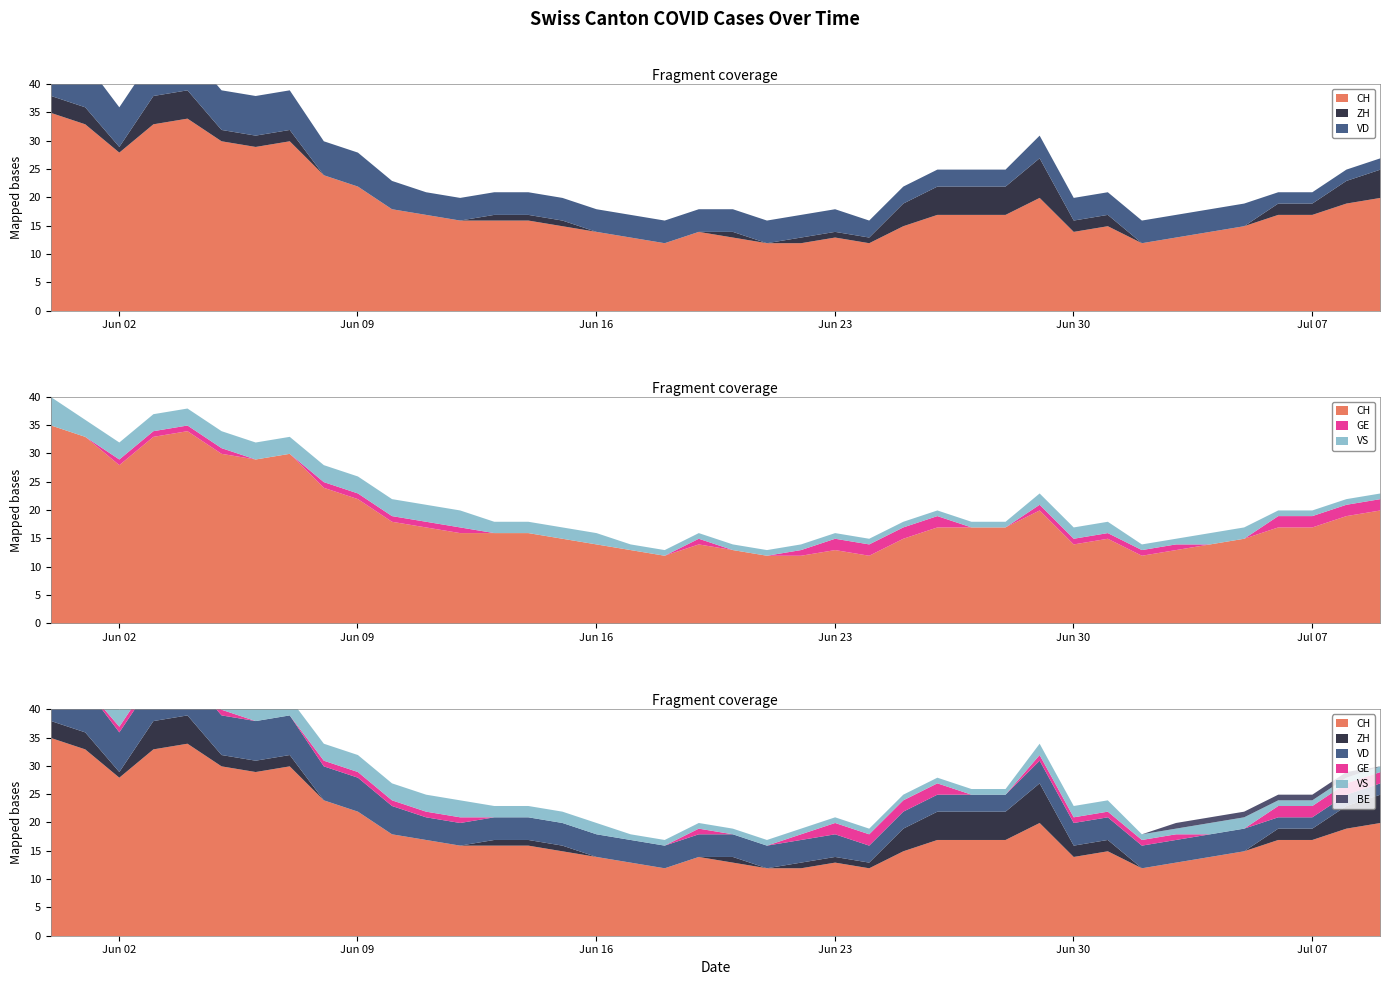

Which series has the largest range (max minus min)?

CH